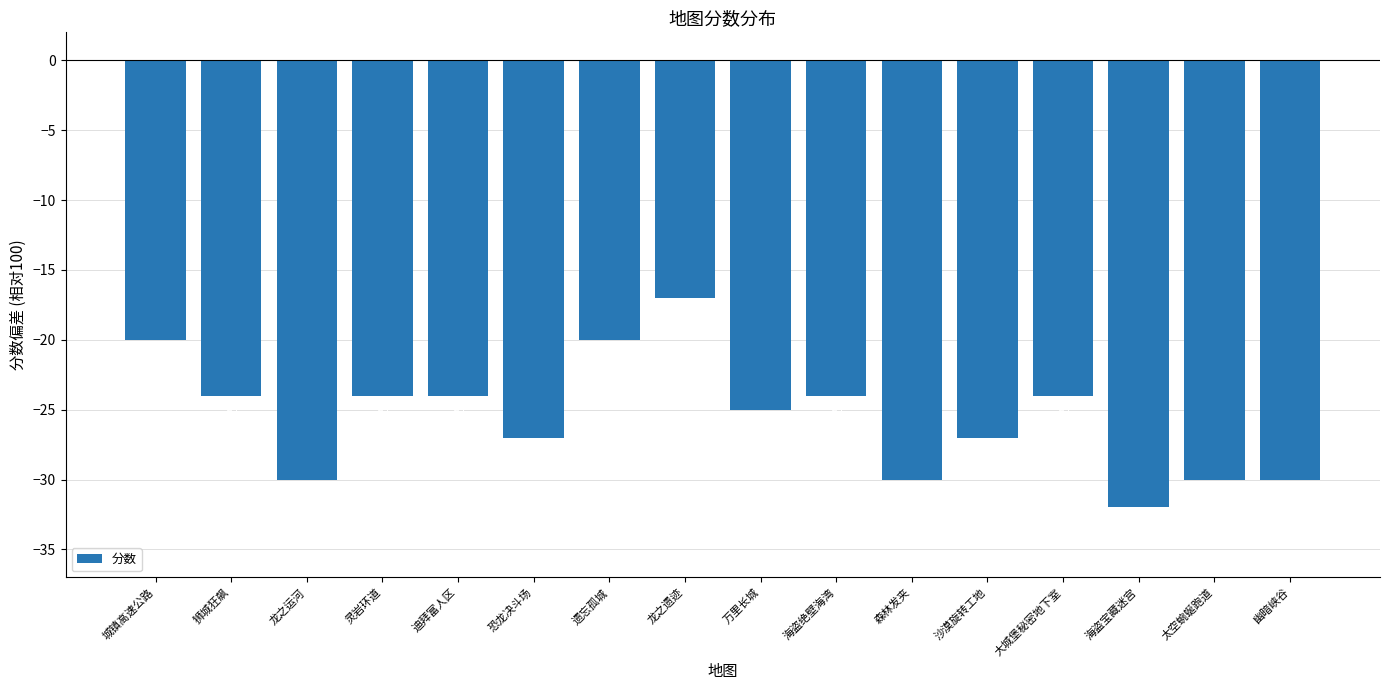

What is the approximate value at 海盗绝壁海湾?

-24